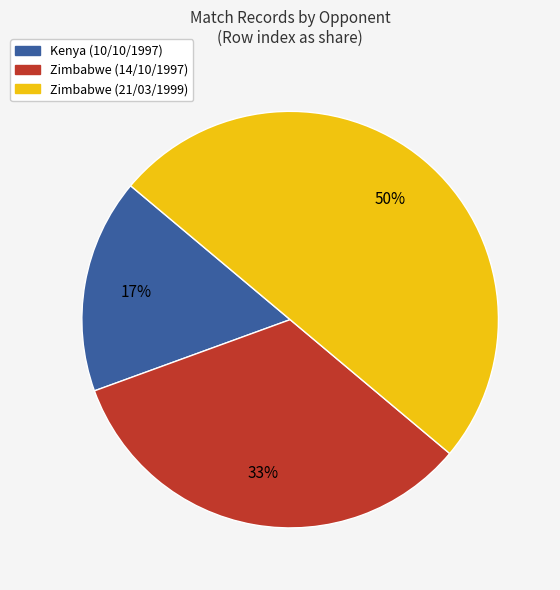

Combined, do Zimbabwe (14/10/1997) and Zimbabwe (21/03/1999) account for over 50%?

Yes